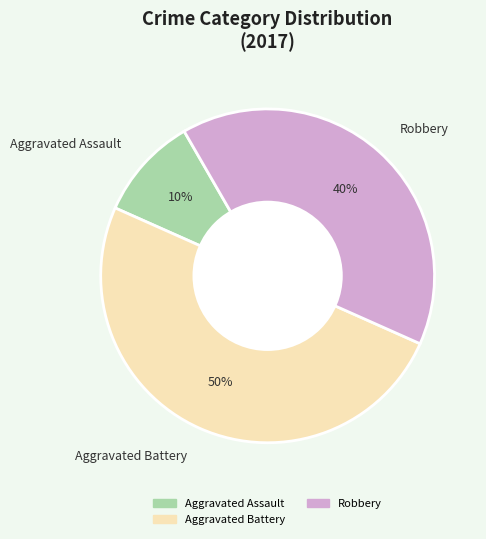

Between Aggravated Battery and Aggravated Assault, which is larger?

Aggravated Battery